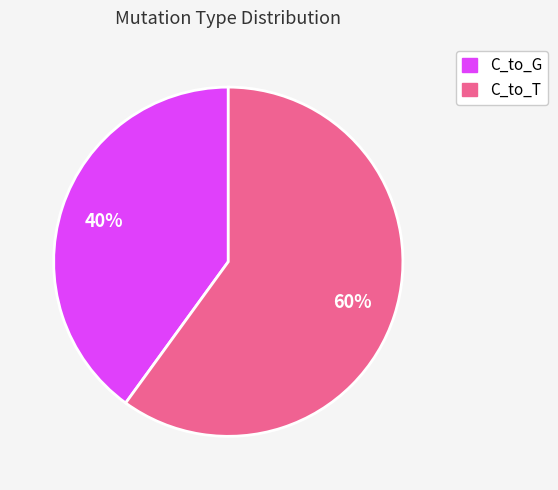

To the nearest percent, what is the difference between the largest and smallest slice percentages?

20%